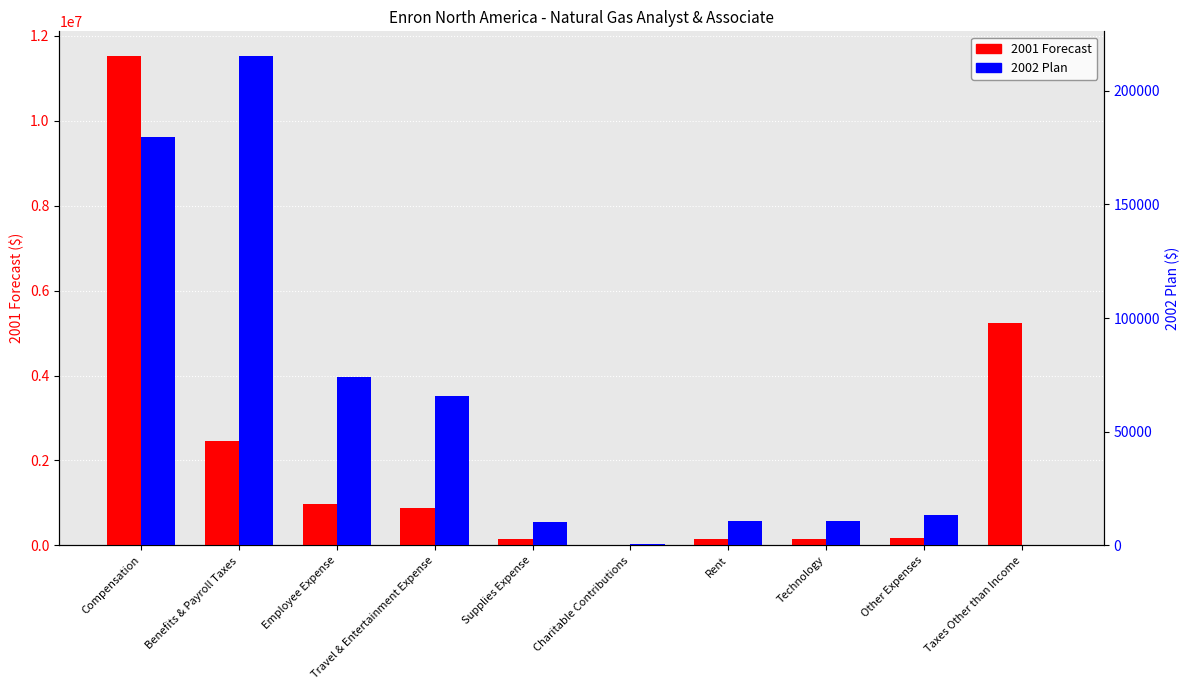

What position from the left is Technology?

8